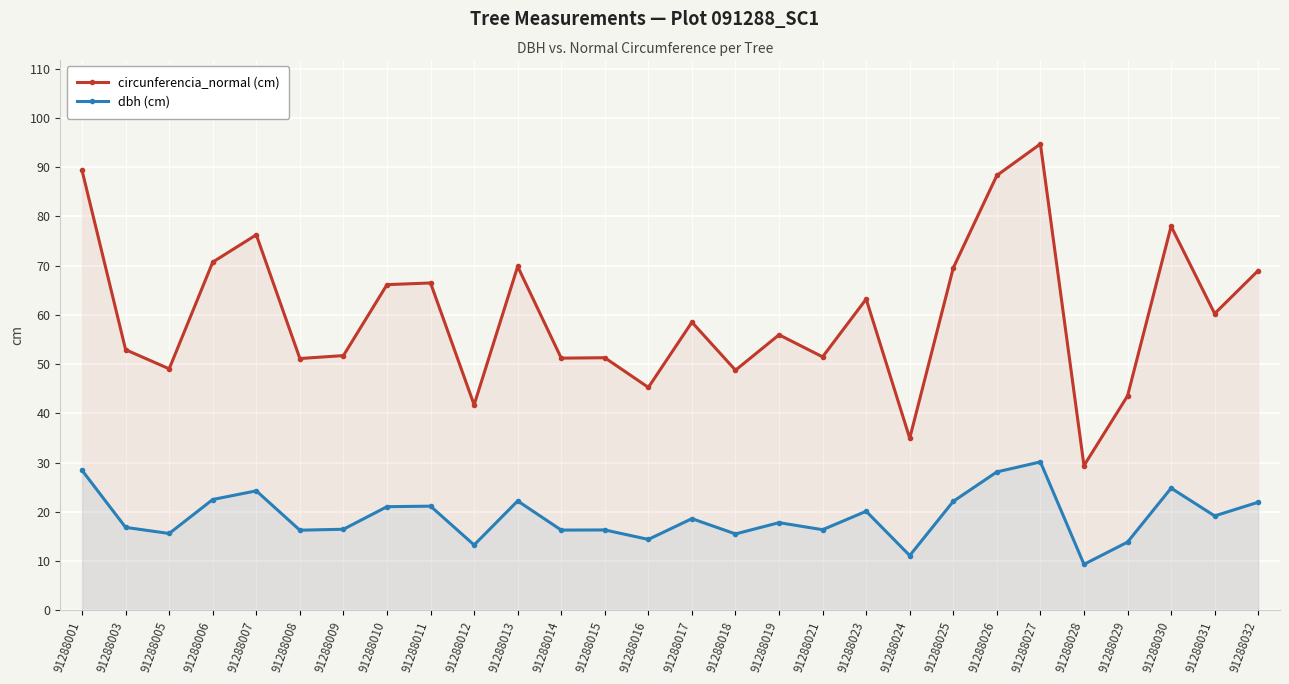

Which series has the largest total across all categories?

circunferencia_normal (cm)